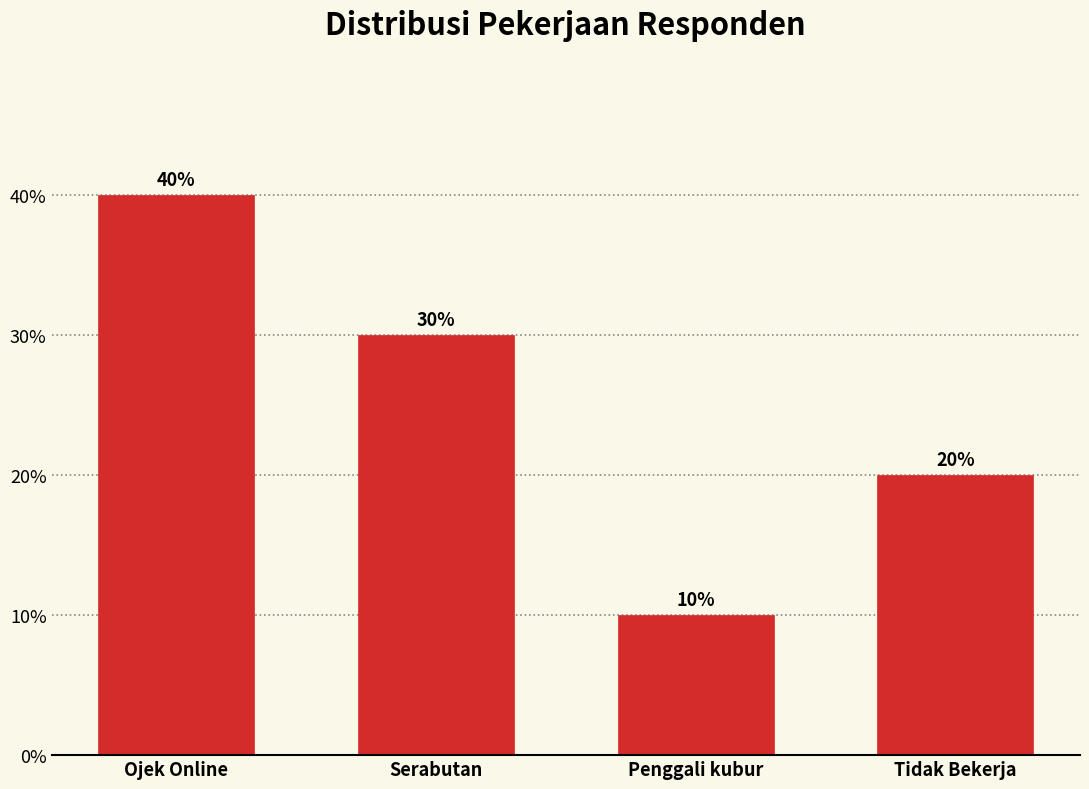

Reading left to right, transcribe all the data shown in this chart.

40	30	10	20